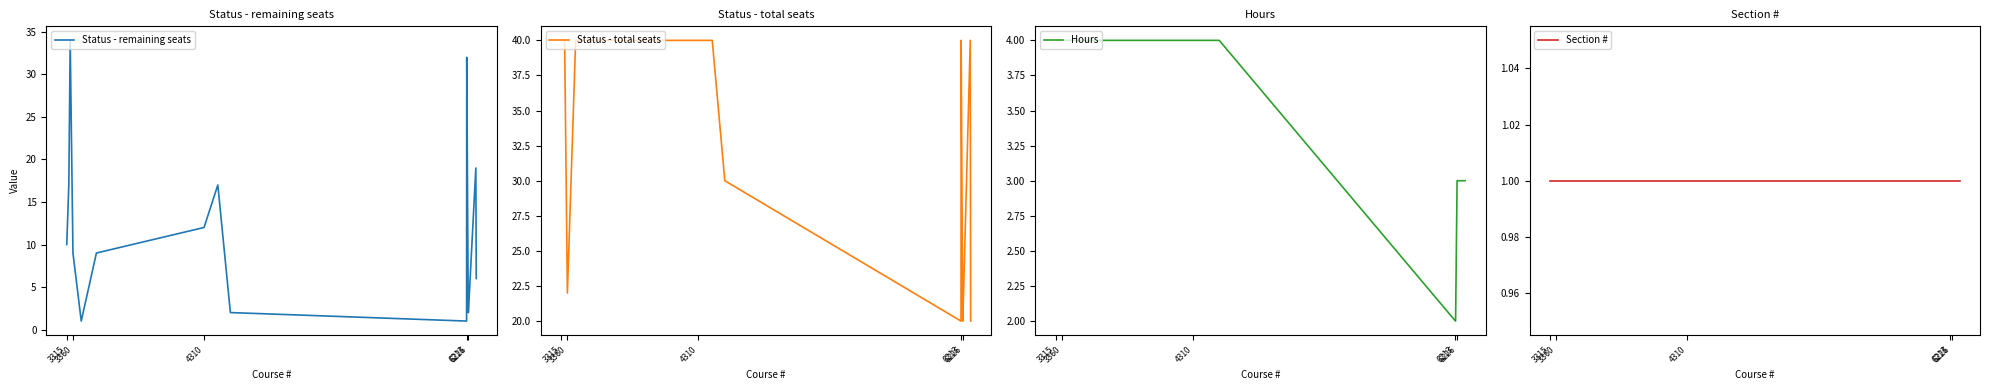

At how many categories does at least one series exceed 17?

15